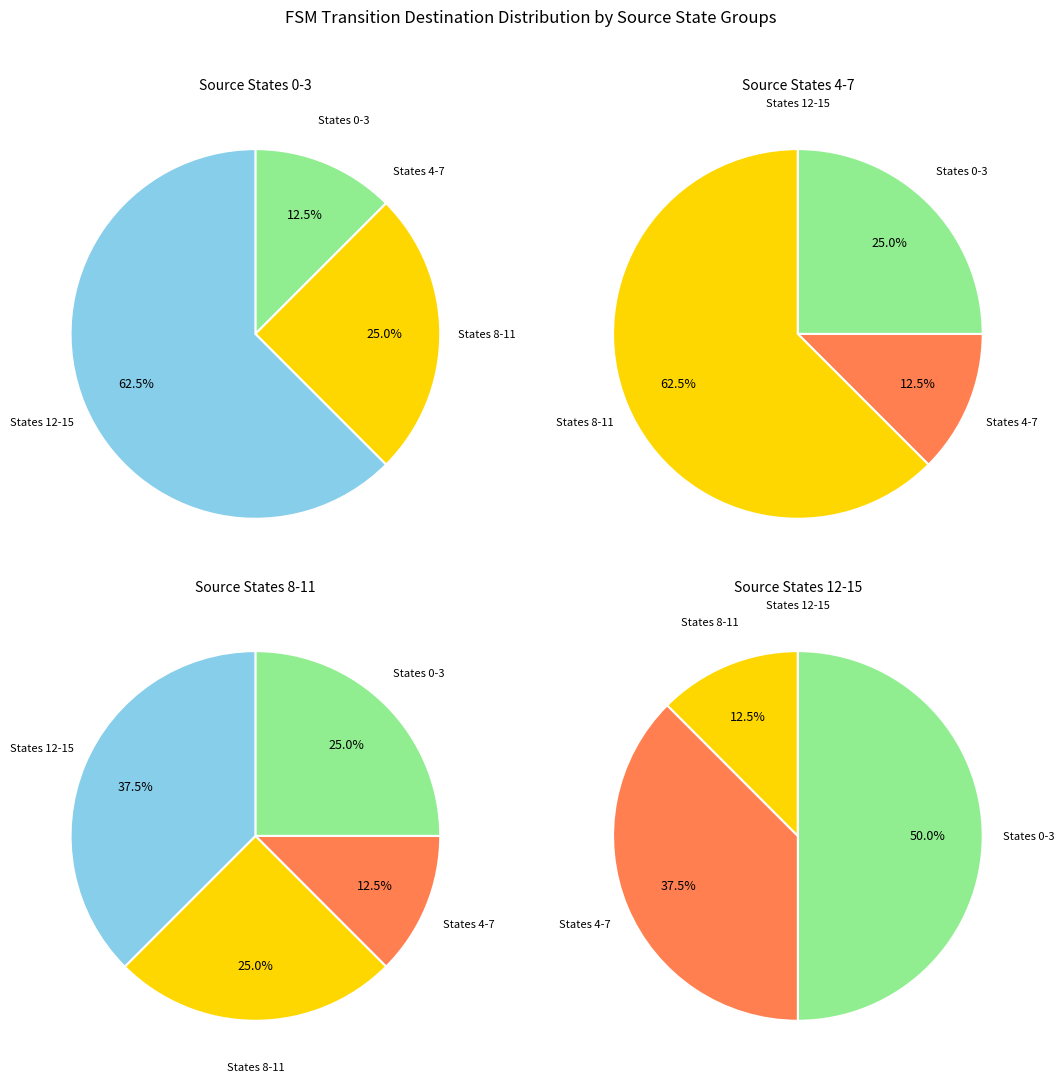

Is the sum of 12 and 4 greater than half?

No